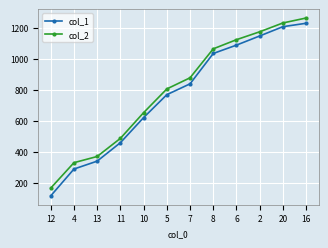

Is this an area chart (filled region under the line)?

No